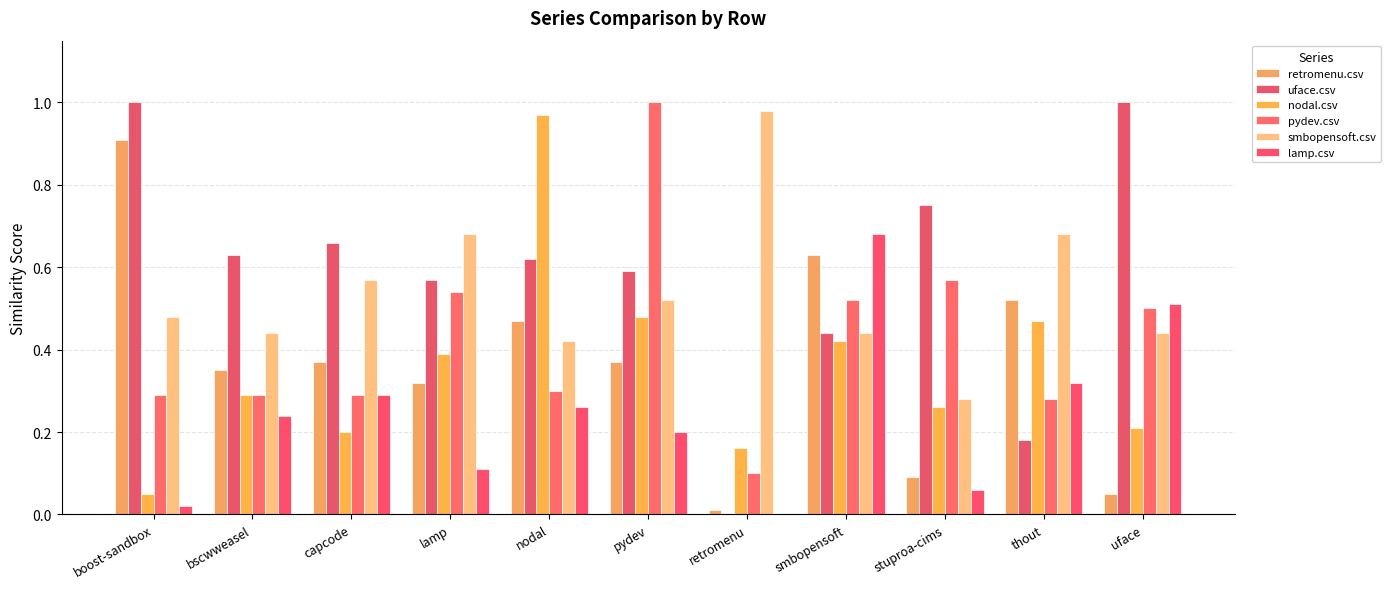

The uface.csv series shows 0.6 at lamp. True or false?

True